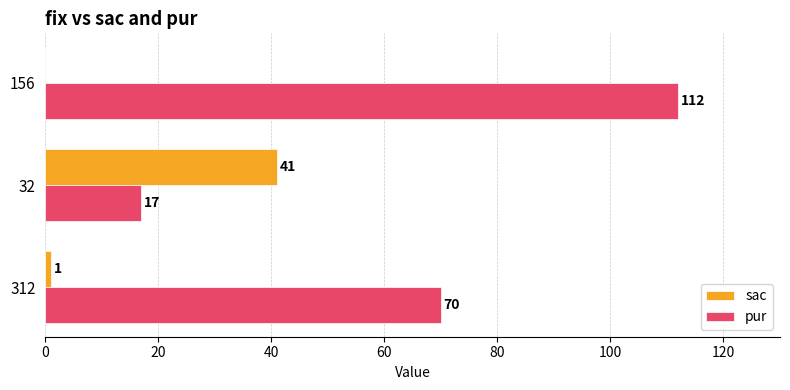

At which category does the chart reach its peak across all series?

156